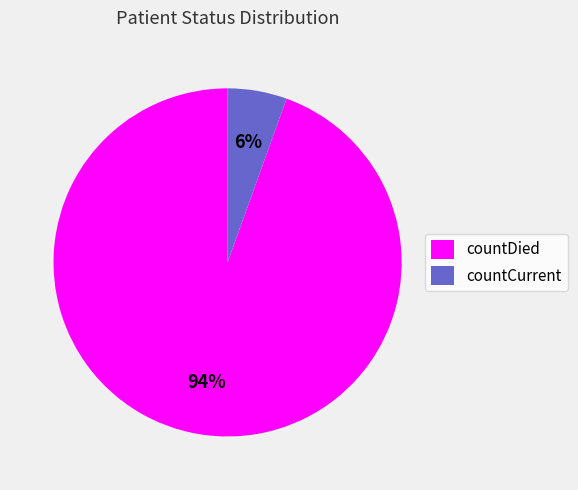

Between countCurrent and countDied, which is larger?

countDied